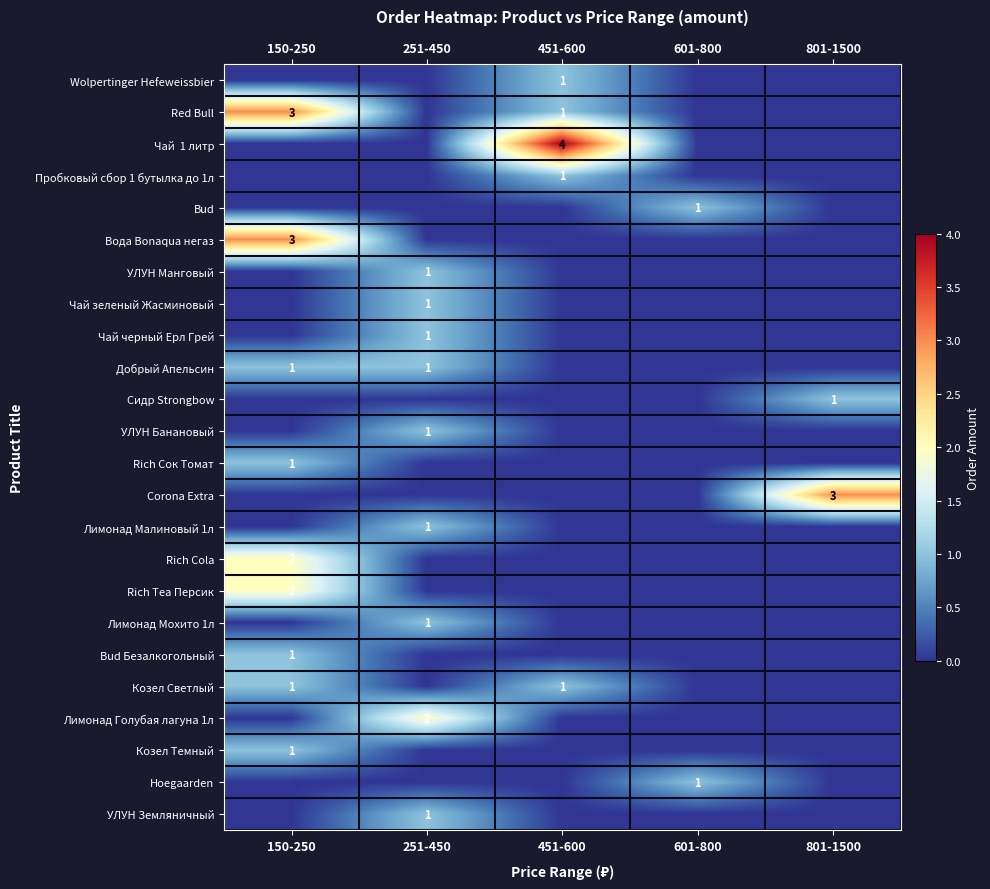

How many values in the УЛУН Банановый series exceed 0?

1